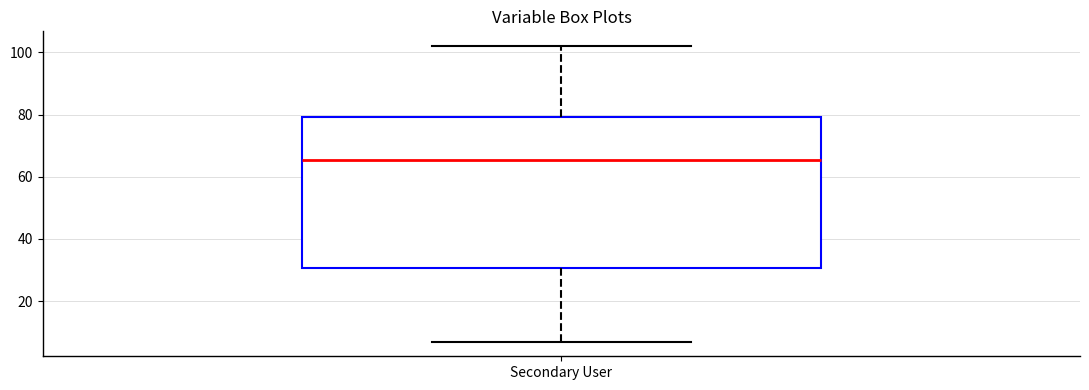

Where does the lower whisker of the box for Secondary User end on the y-axis? The values are not printed on the chart, so give them approximately, as read against the axis.

8